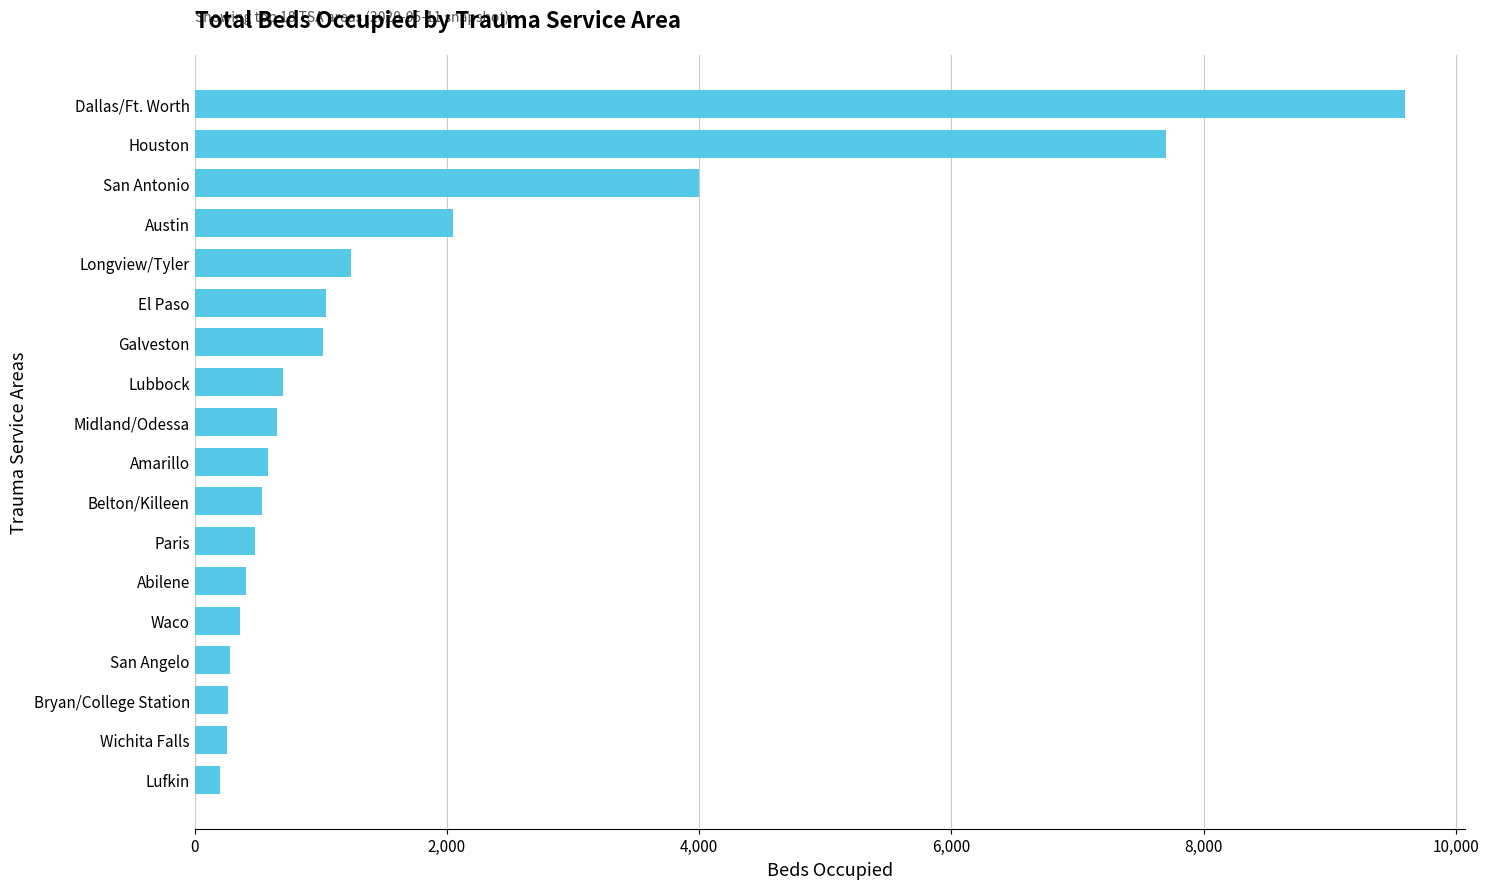

True or false: the data shows 977 at Austin.

False